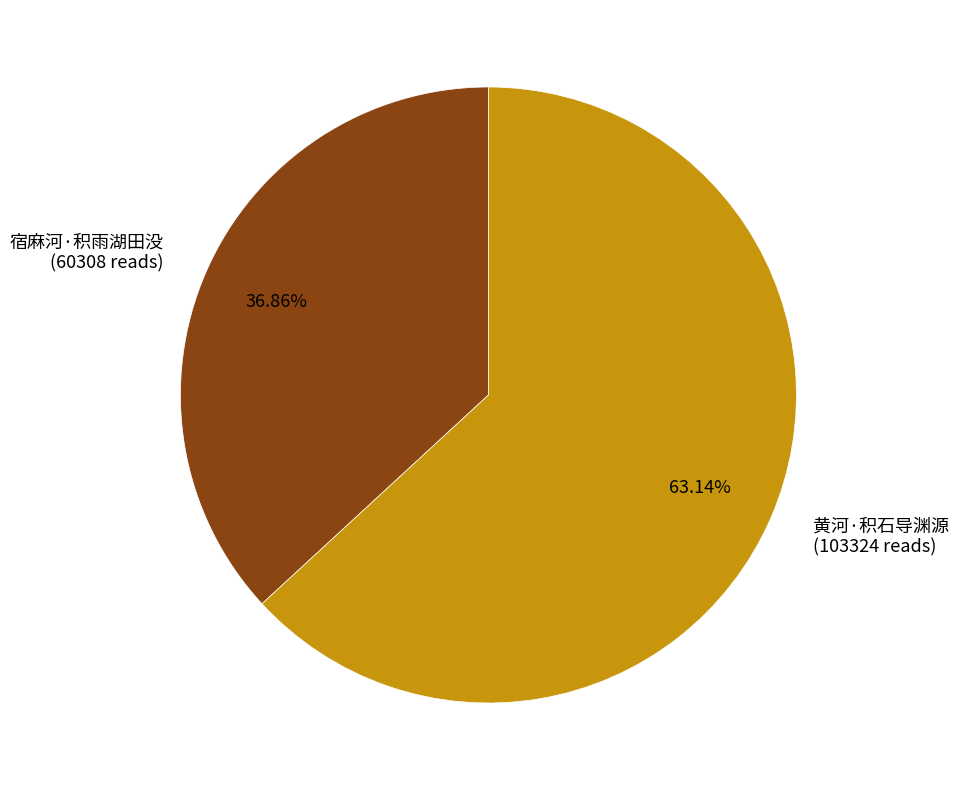

Count the number of slices in the pie.

2